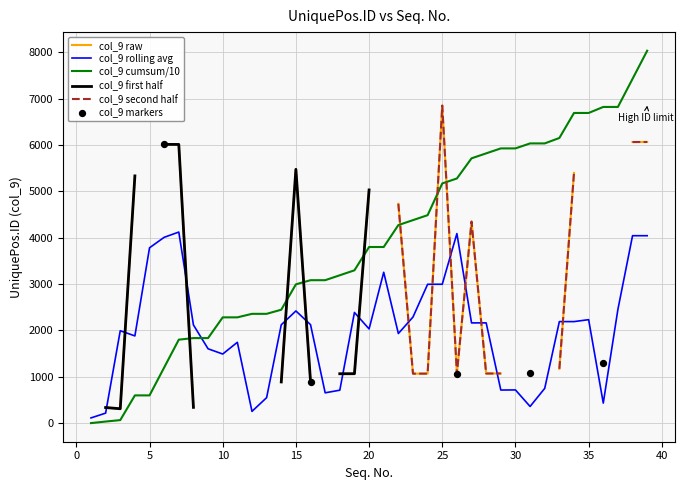

What is the ratio of the value at 13 to the value at 21?

0.6